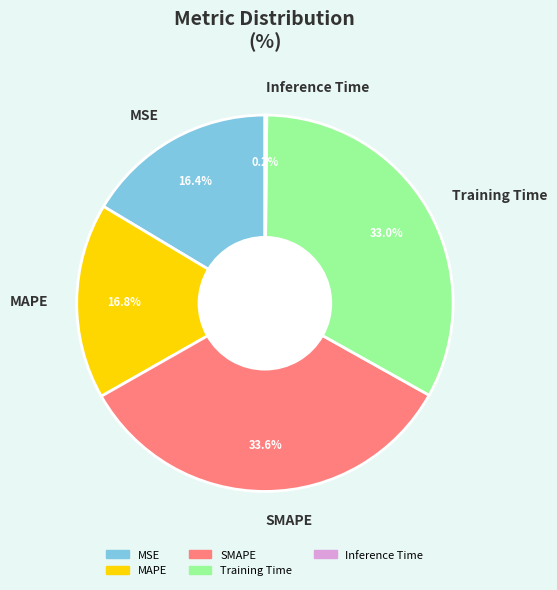

Combined, do Training Time and MSE account for over 50%?

No